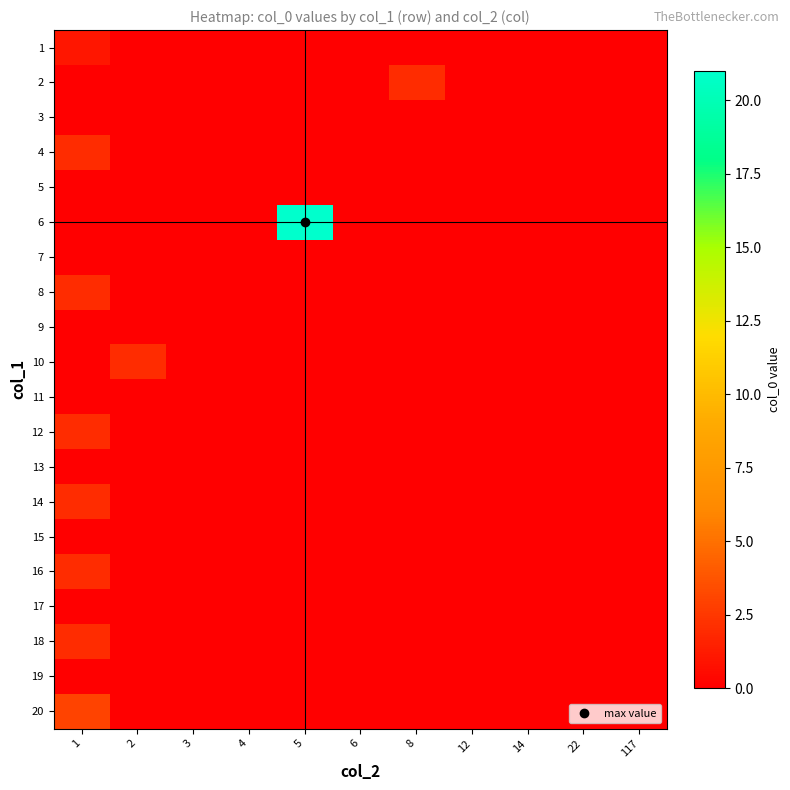

At which category is the sum across all series the highest?

5